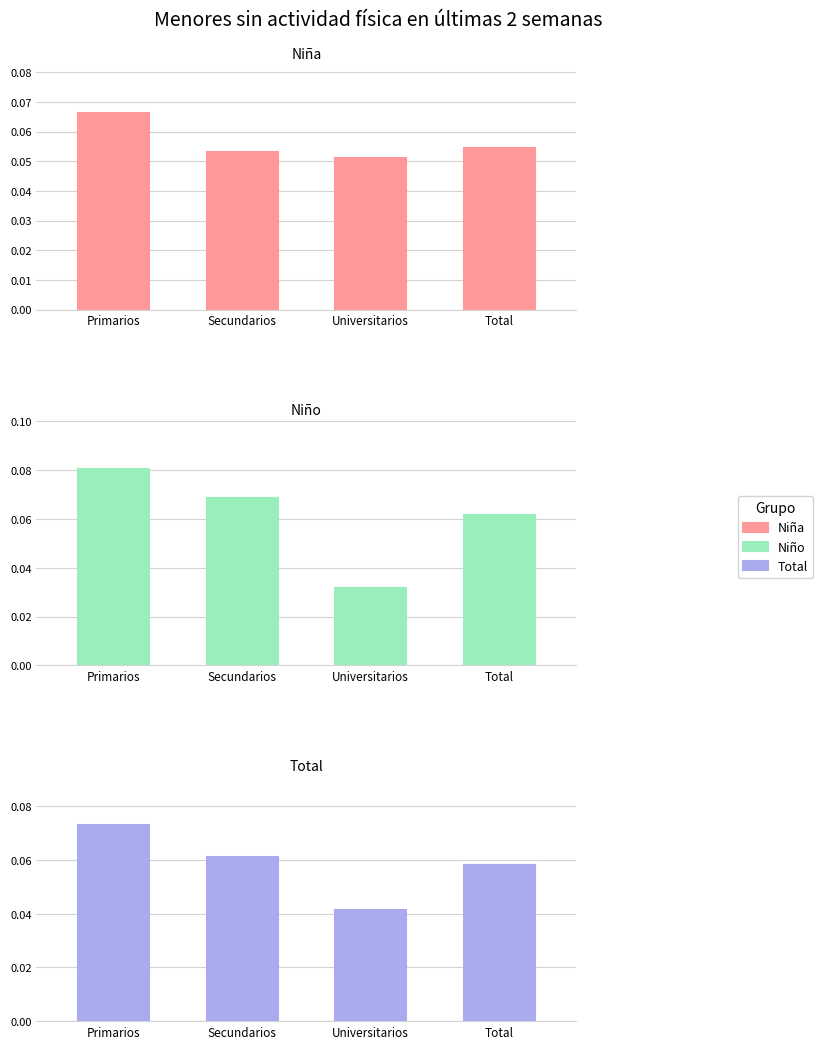

What is the label of the 1st bar from the right?

Total